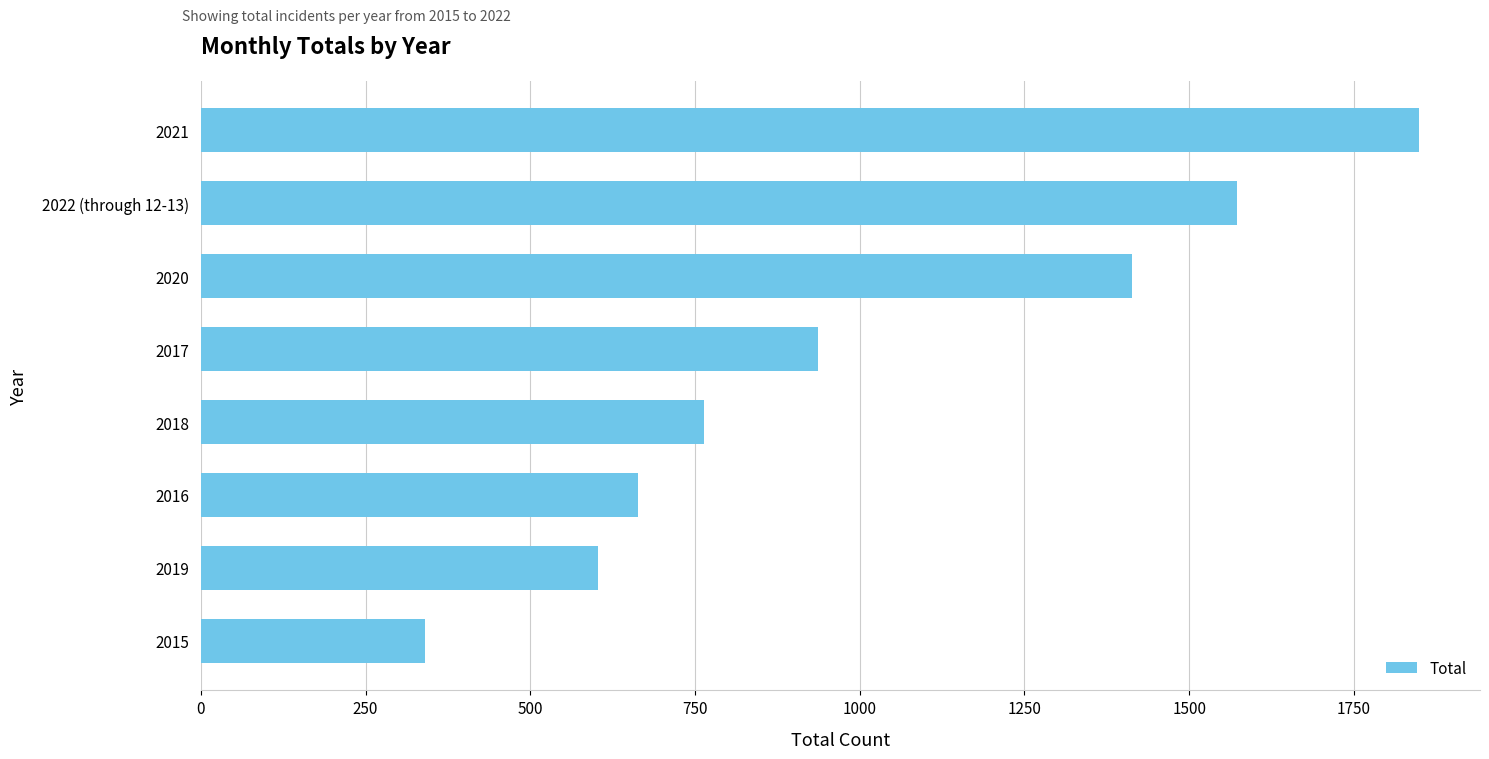

Are the bars grouped side by side (vs. stacked)?

No